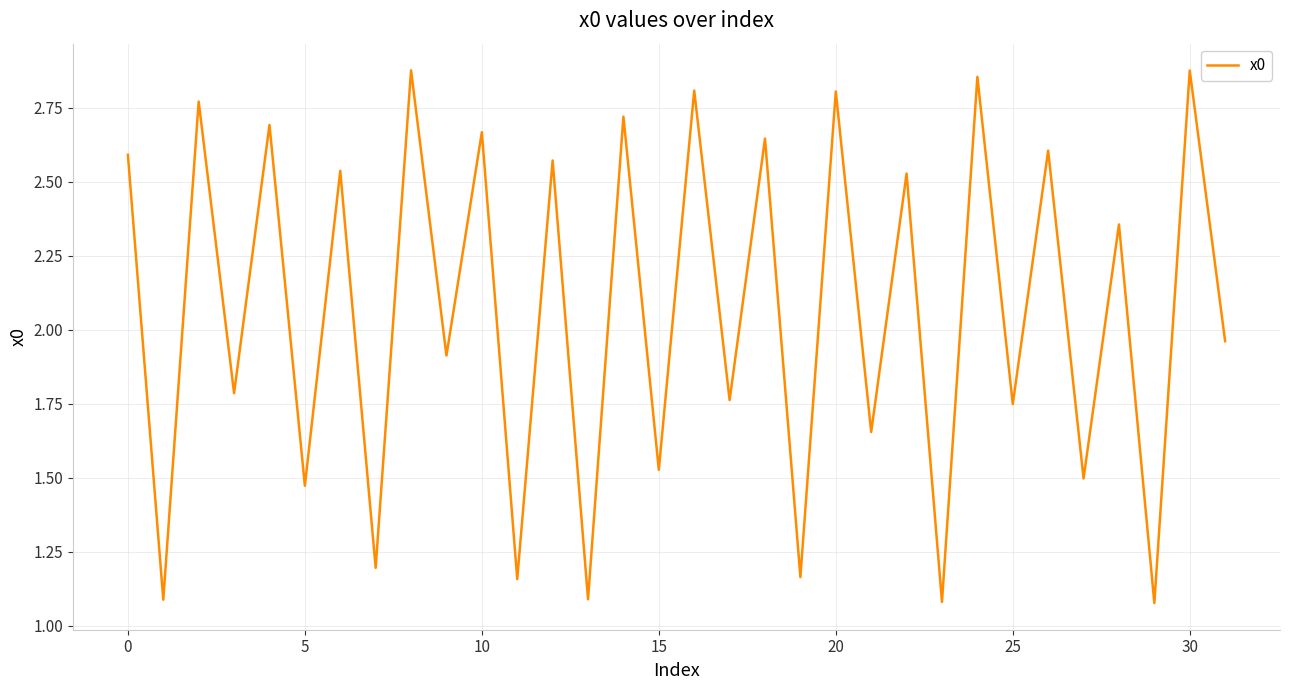

Count the number of values greater than 2.

16